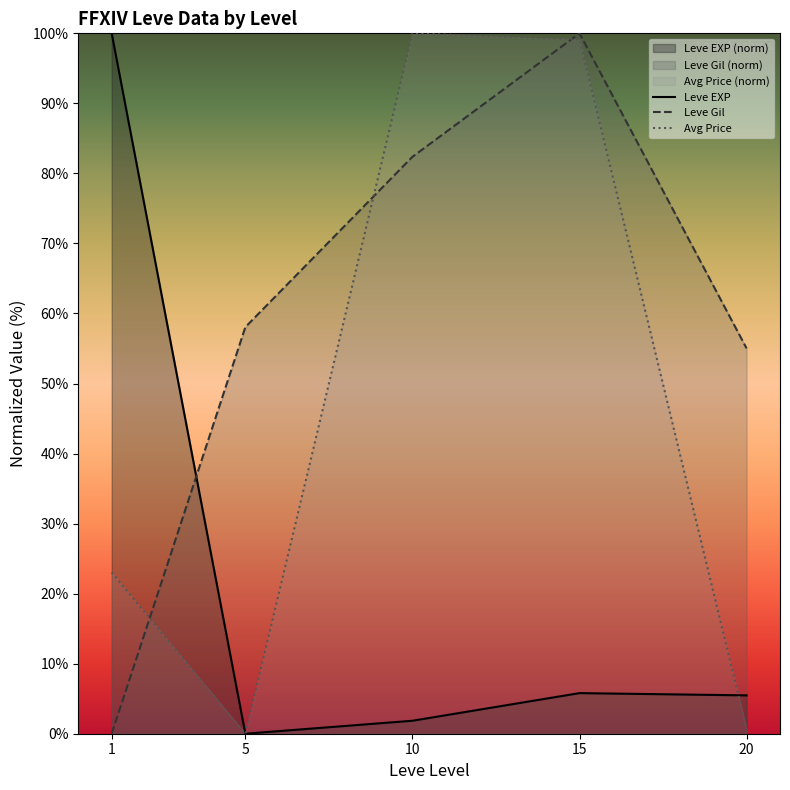

Rank the categories by Leve Gil value from lowest to highest.

1, 20, 5, 10, 15